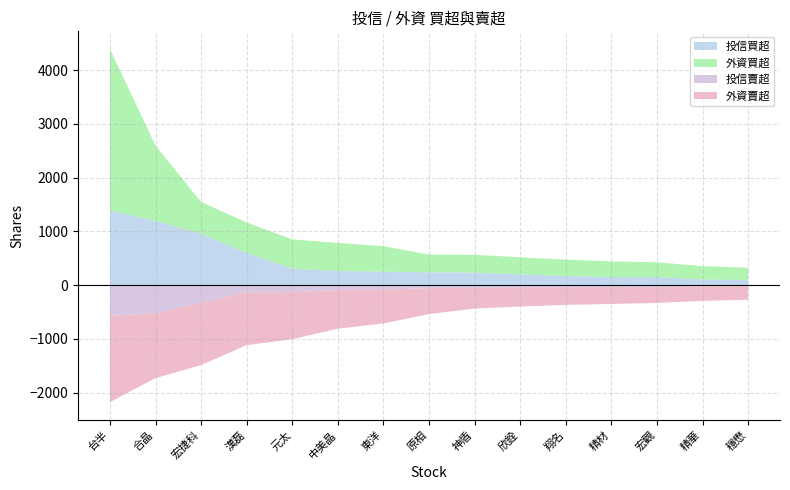

Reading right to left, transcribe all the data shown in this chart.

投信買超: 96	104	149	150	170	200	233	238	250	260	307	600	958	1197	1387
外資買超: 226	248	275	291	304	318	330	330	473	524	543	564	589	1397	3005
外資賣超: -246	-267	-298	-317	-326	-355	-386	-481	-627	-719	-875	-983	-1160	-1205	-1606
投信賣超: -26	-26	-34	-34	-42	-44	-51	-58	-86	-92	-132	-134	-328	-525	-571